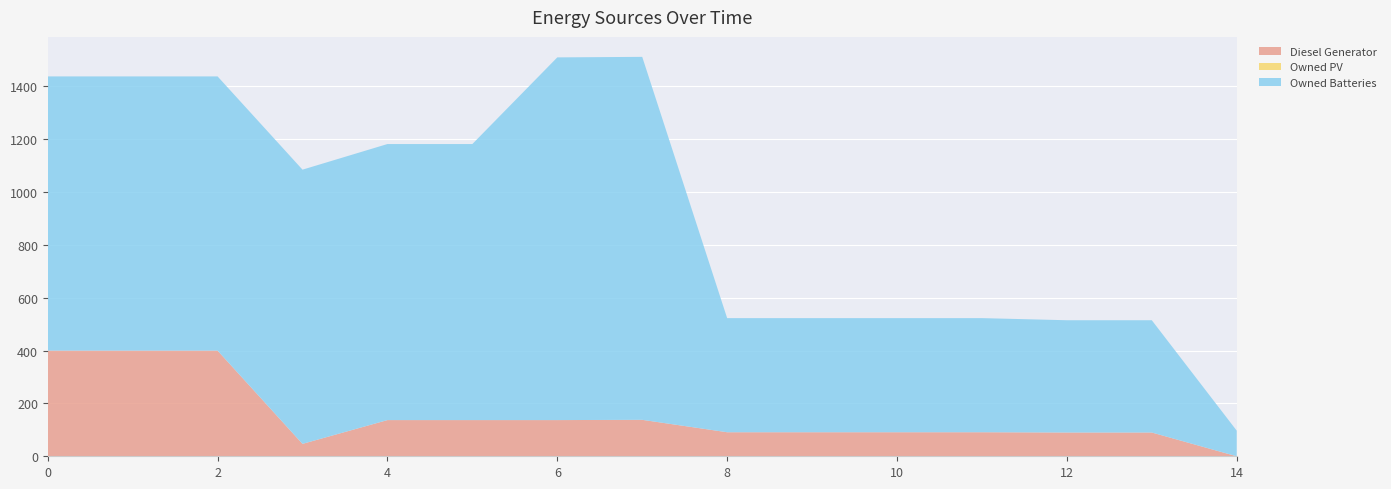

Reading right to left, list all the values displayed in this chart.

Diesel Generator: 0	90	90	91	91	91	91	138	137	137	137	47	400	400	400
Owned PV: 0	0	0	0	0	0	0	0	0	0	0	0	0	0	0
Owned Batteries: 97	425	425	432	432	432	432	1374	1373	1045	1045	1038	1038	1038	1038